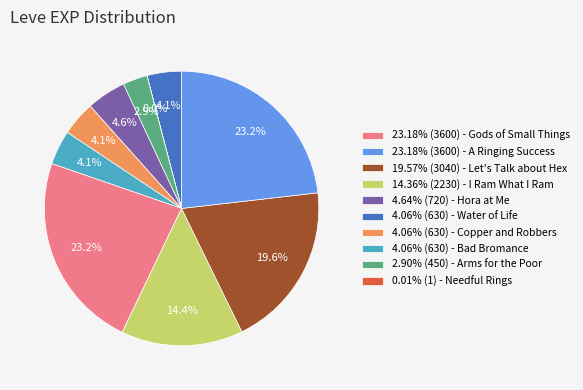

Does any single category account for the majority?

No